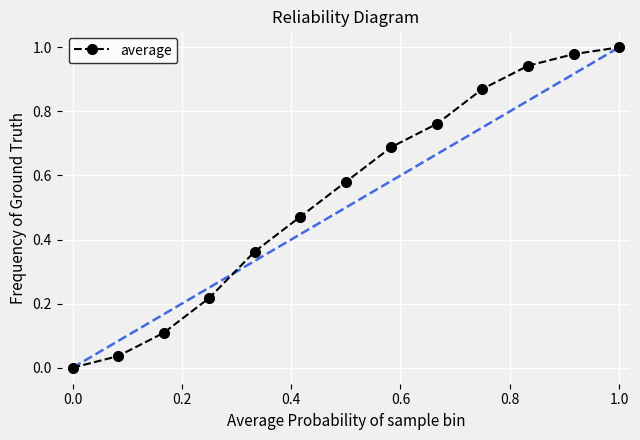

True or false: the data has more than 2 interior local peaks.

False